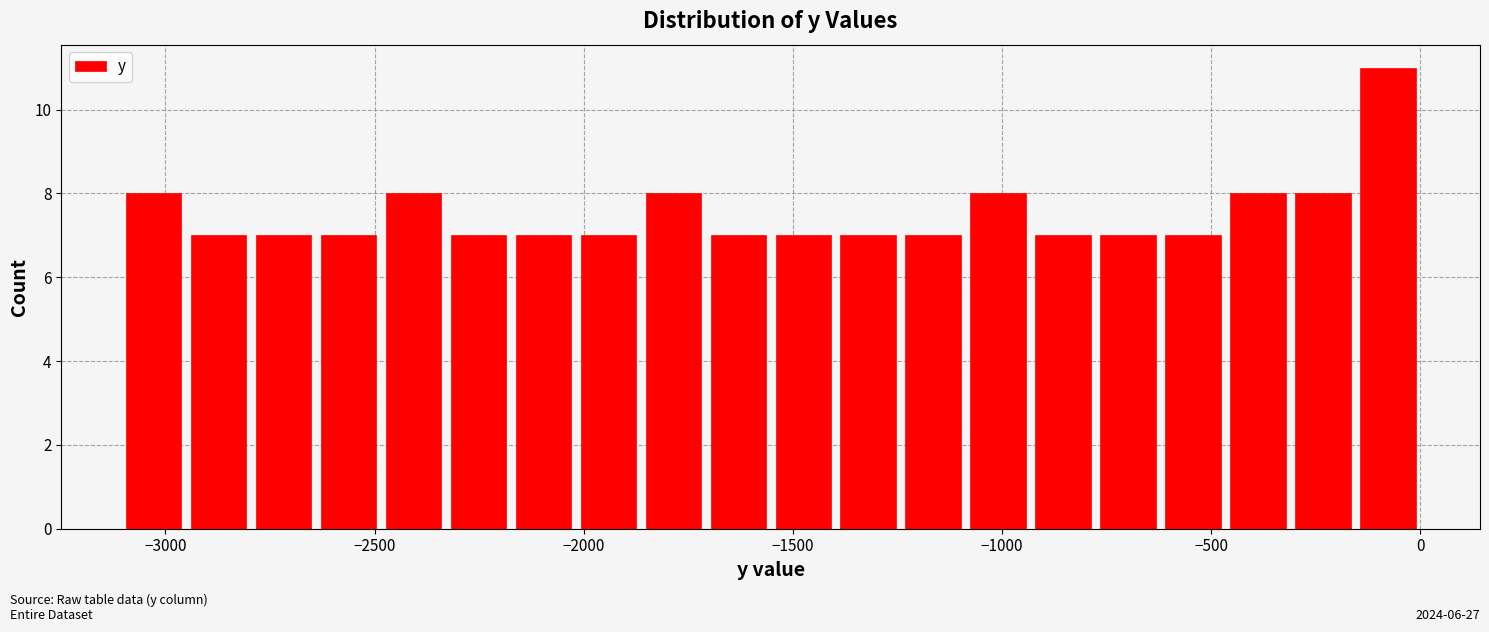

Around what value on the x-axis is the tallest bar? Give the approximate position of its centre, as read against the axis.

-100